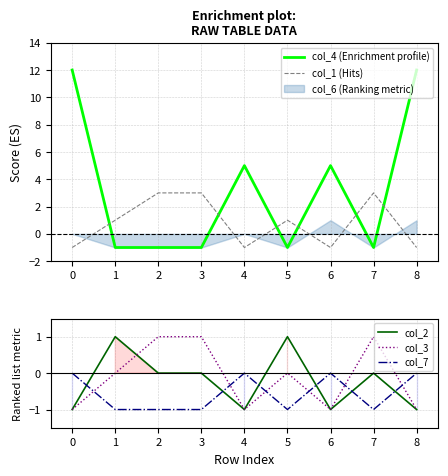

True or false: col_4 (Enrichment profile) and col_1 (Hits) cross at least once.

True